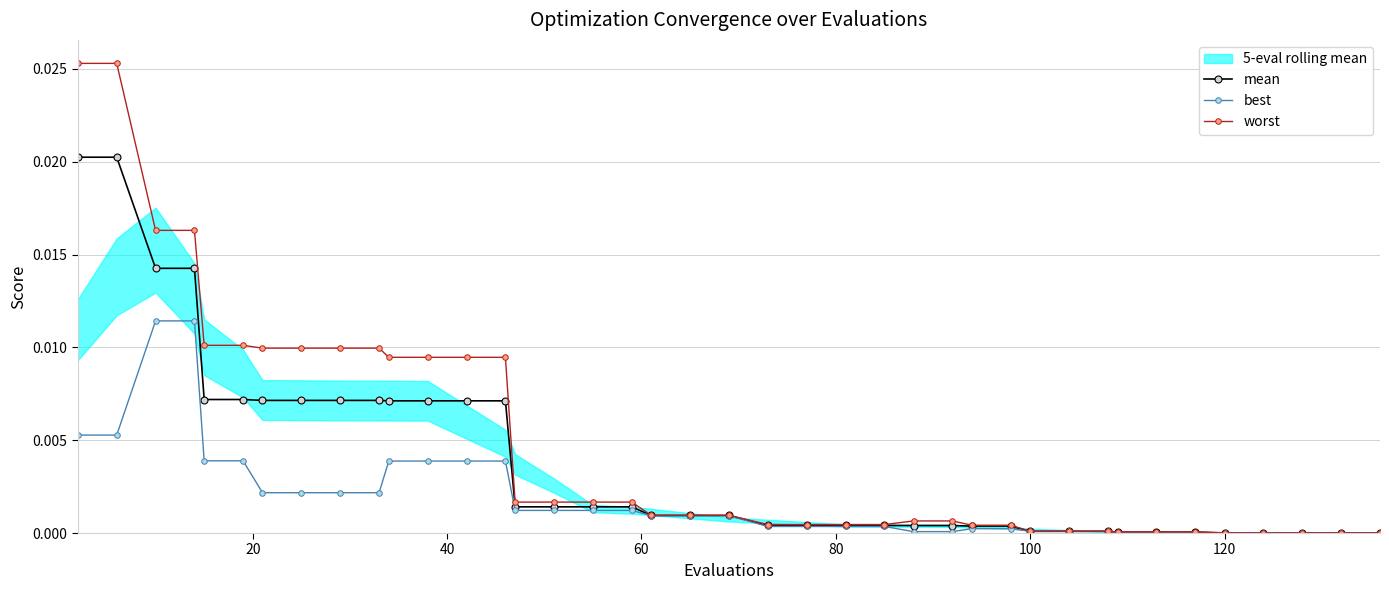

The best series shows 0.0 at 100. True or false?

True